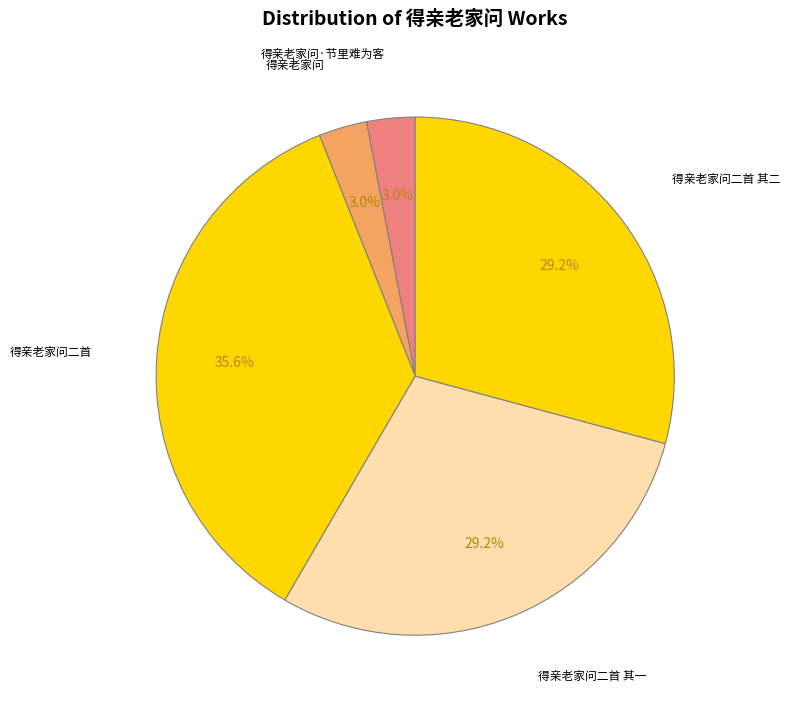

Is it true that 得亲老家问 is 17% of the pie?

False